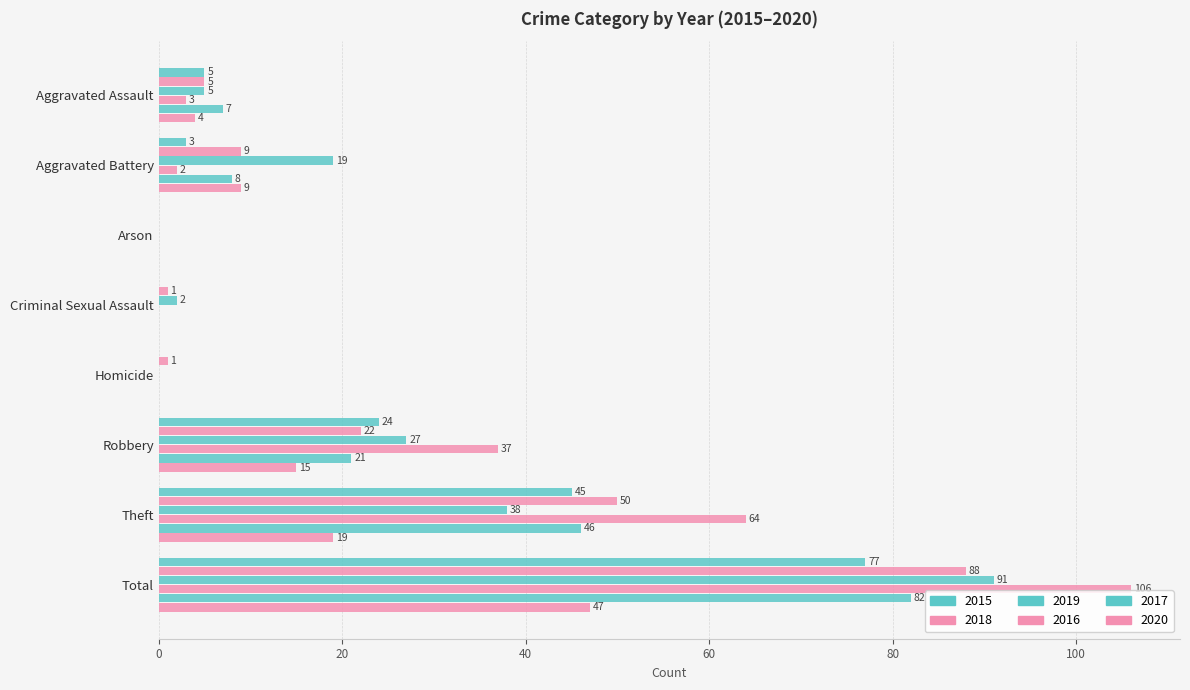

Reading right to left, what are all the values shown in this chart?

2015: Total=77	Theft=45	Robbery=24	Homicide=0	Criminal Sexual Assault=0	Arson=0	Aggravated Battery=3	Aggravated Assault=5
2018: Total=88	Theft=50	Robbery=22	Homicide=1	Criminal Sexual Assault=1	Arson=0	Aggravated Battery=9	Aggravated Assault=5
2019: Total=91	Theft=38	Robbery=27	Homicide=0	Criminal Sexual Assault=2	Arson=0	Aggravated Battery=19	Aggravated Assault=5
2016: Total=106	Theft=64	Robbery=37	Homicide=0	Criminal Sexual Assault=0	Arson=0	Aggravated Battery=2	Aggravated Assault=3
2017: Total=82	Theft=46	Robbery=21	Homicide=0	Criminal Sexual Assault=0	Arson=0	Aggravated Battery=8	Aggravated Assault=7
2020: Total=47	Theft=19	Robbery=15	Homicide=0	Criminal Sexual Assault=0	Arson=0	Aggravated Battery=9	Aggravated Assault=4